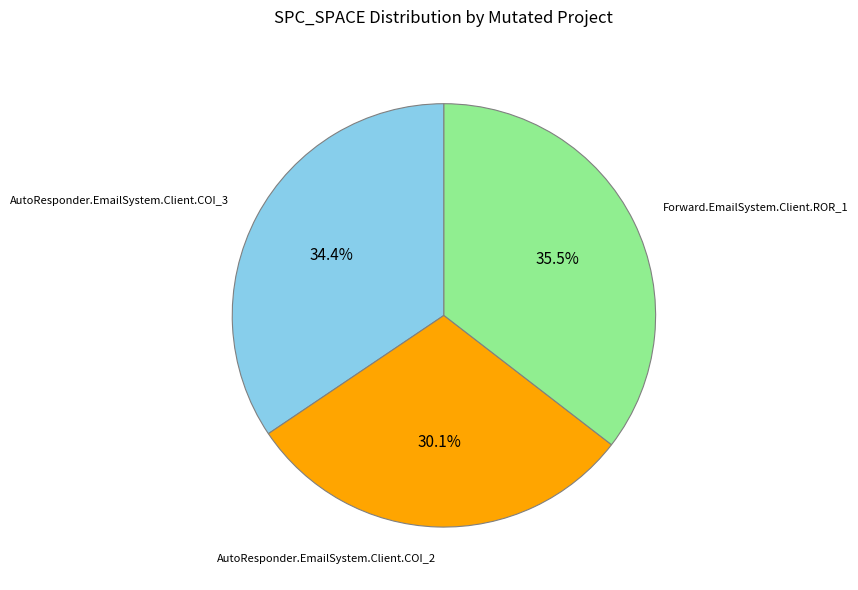

To the nearest percent, what percentage of the pie is AutoResponder.EmailSystem.Client.COI_3?

34%